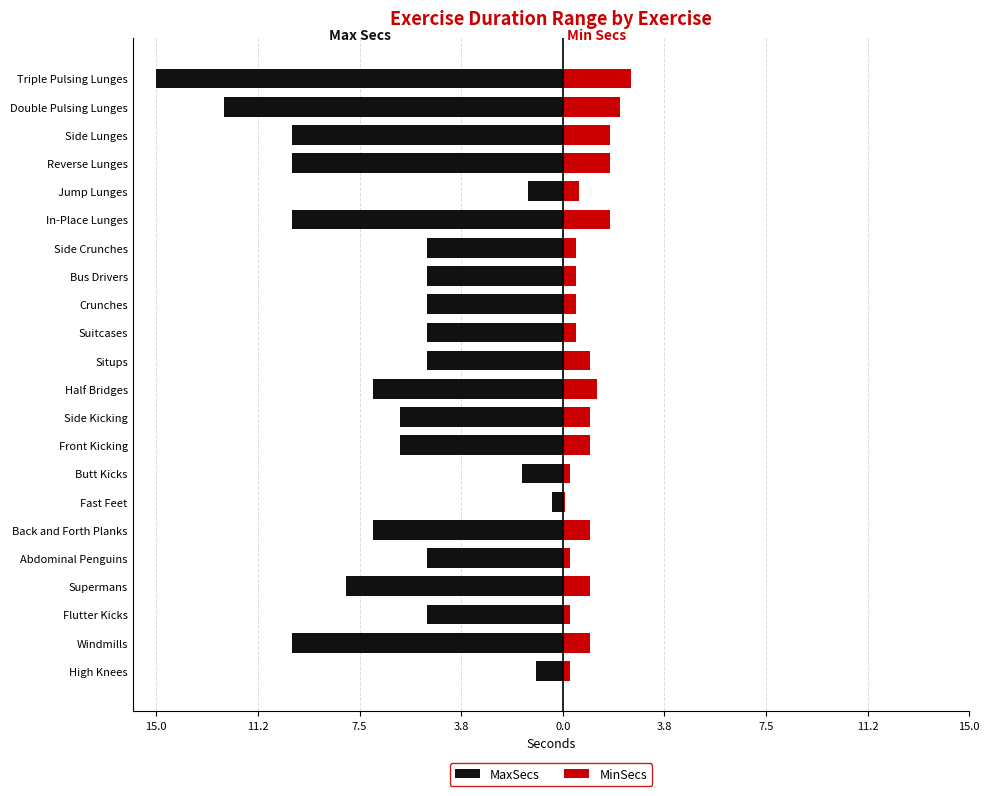

How many values in the MinSecs series exceed 1?

6